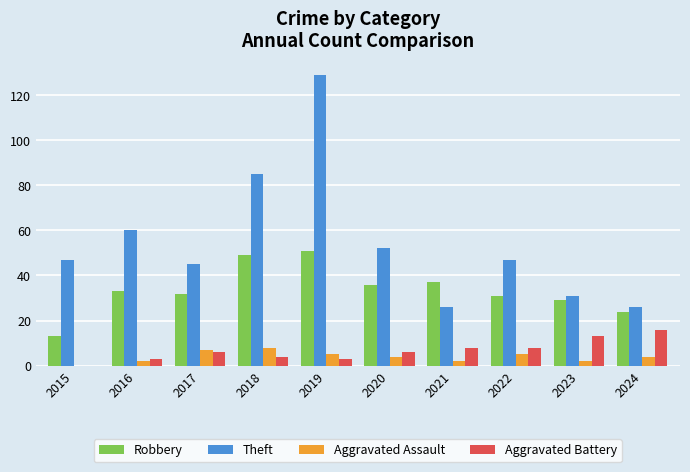

True or false: Theft has a value of 52 at 2020.

True